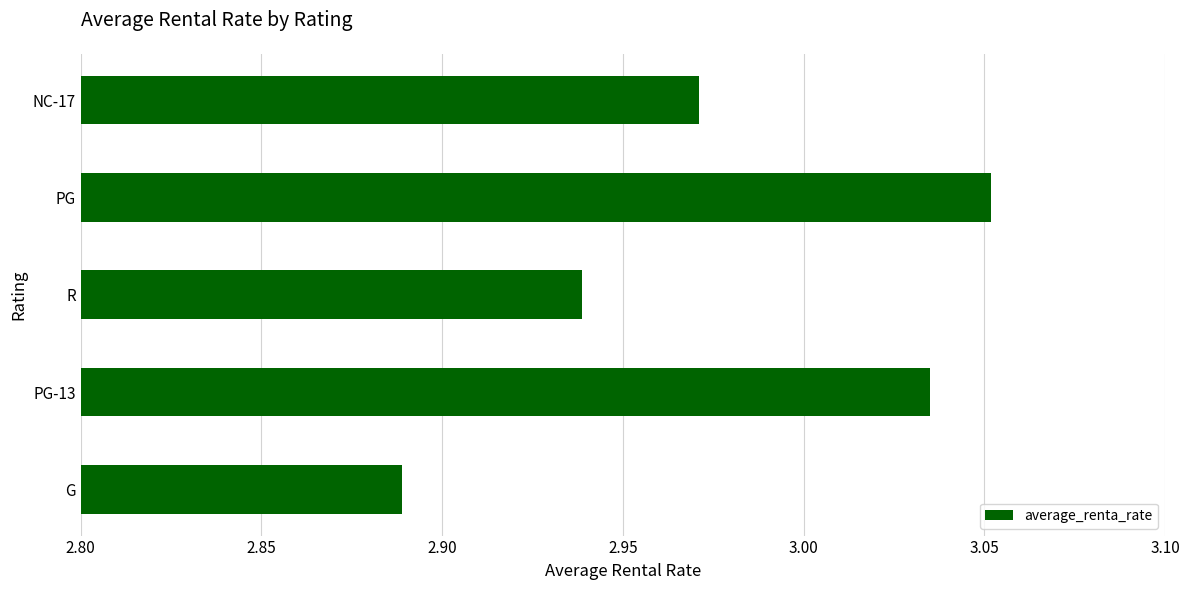

List the labels in order of value, largest first.

PG, PG-13, NC-17, R, G